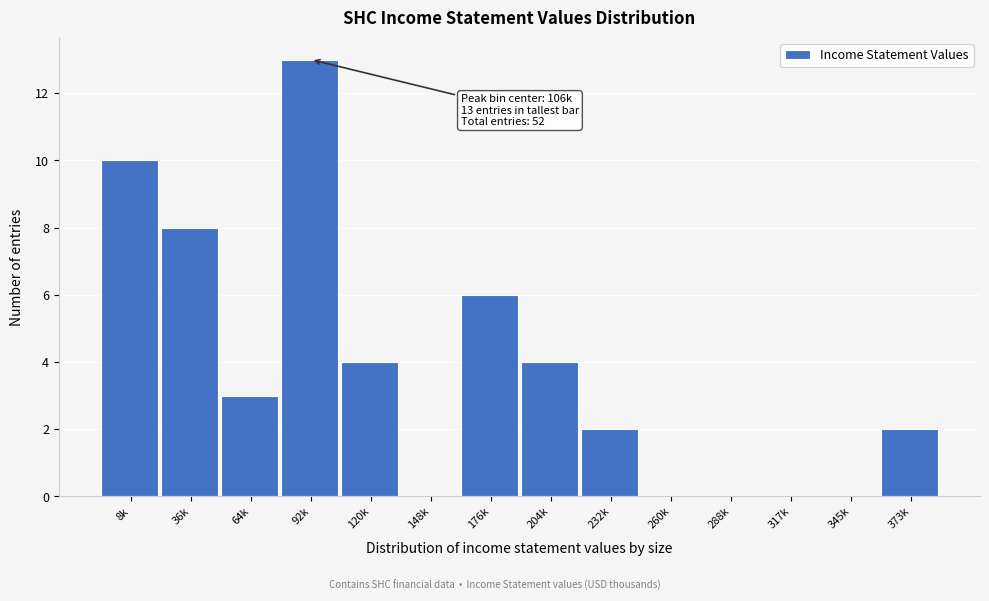

Reading left to right, list all the values displayed in this chart.

8k=10	36k=8	64k=3	92k=13	120k=4	148k=0	176k=6	204k=4	232k=2	260k=0	288k=0	317k=0	345k=0	373k=2